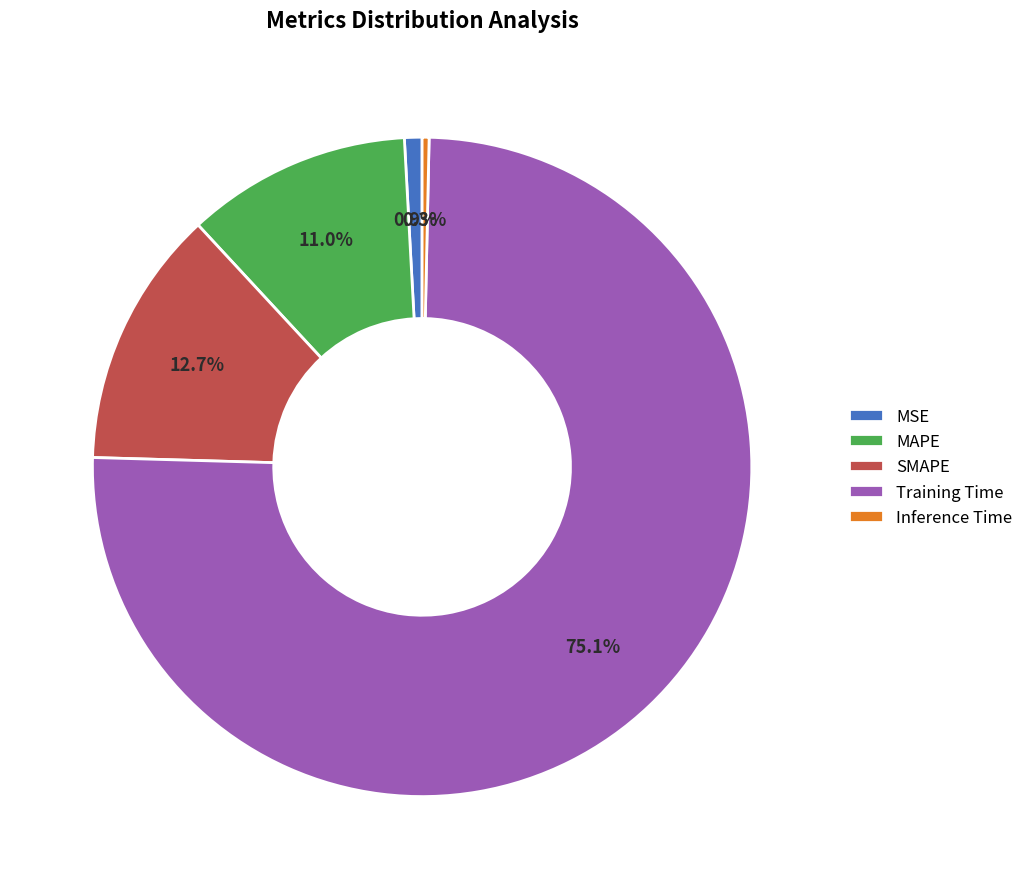

What is the majority slice?

Training Time